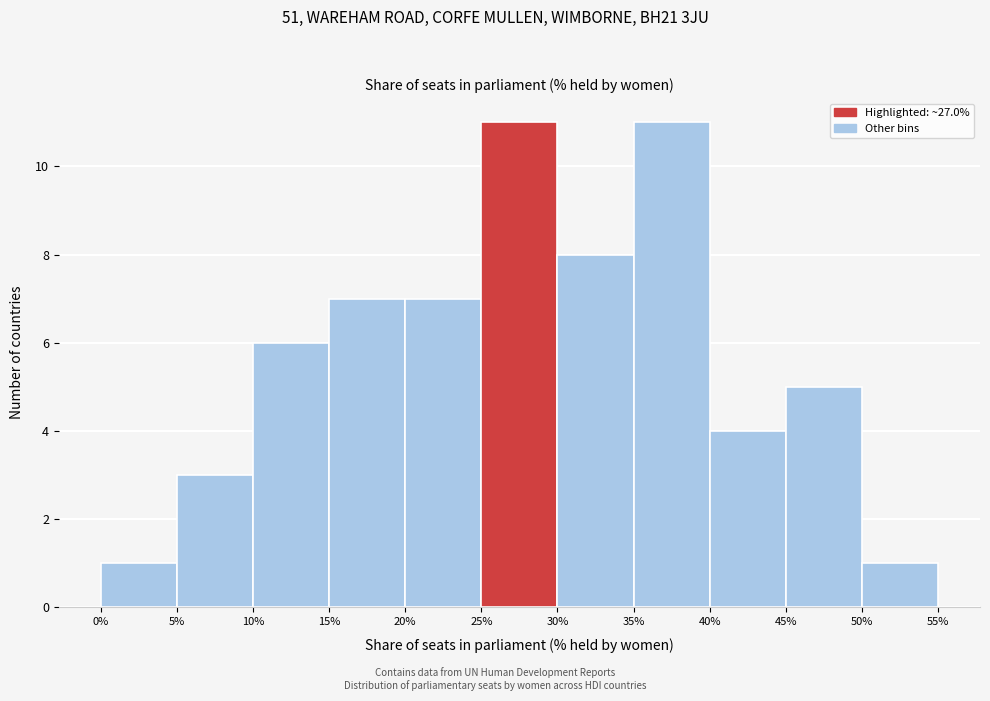

How tall is the bar that spans 5% to 10% on the x-axis? The values are not printed on the chart, so give them approximately, as read against the axis.

3